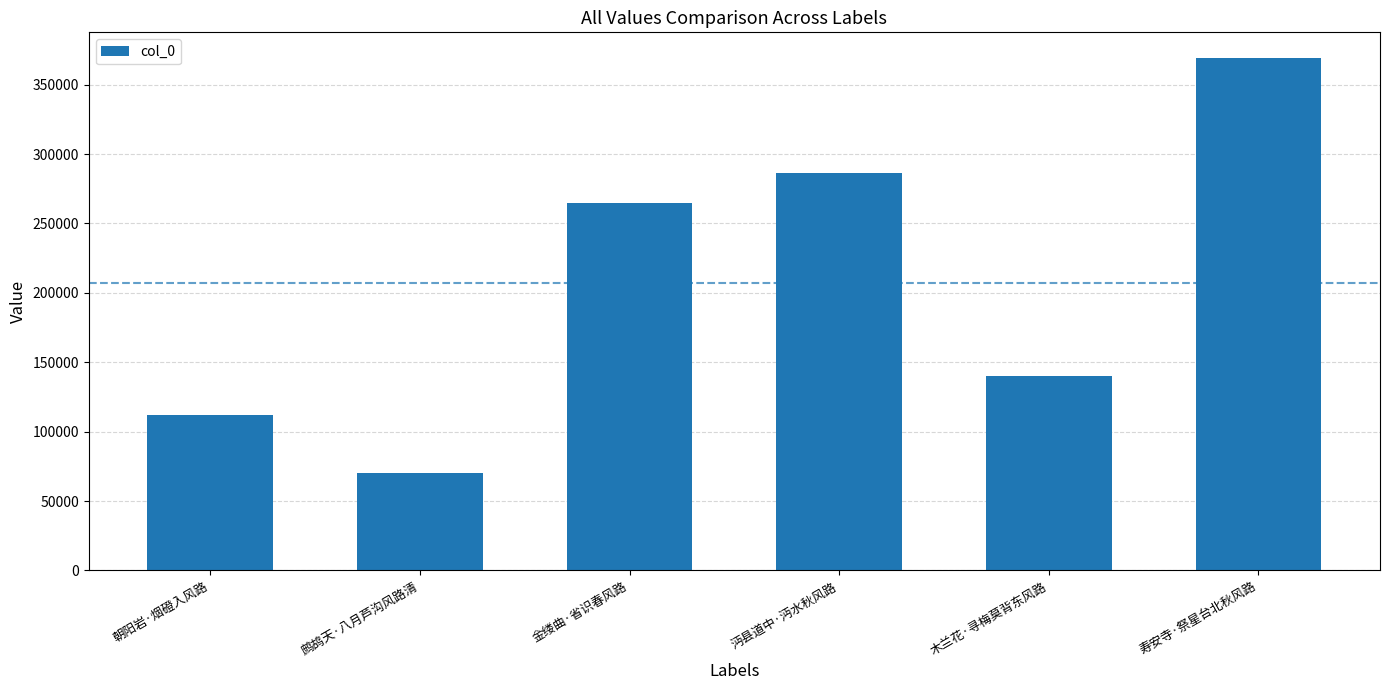

What position from the left is 金缕曲·省识春风路?

3